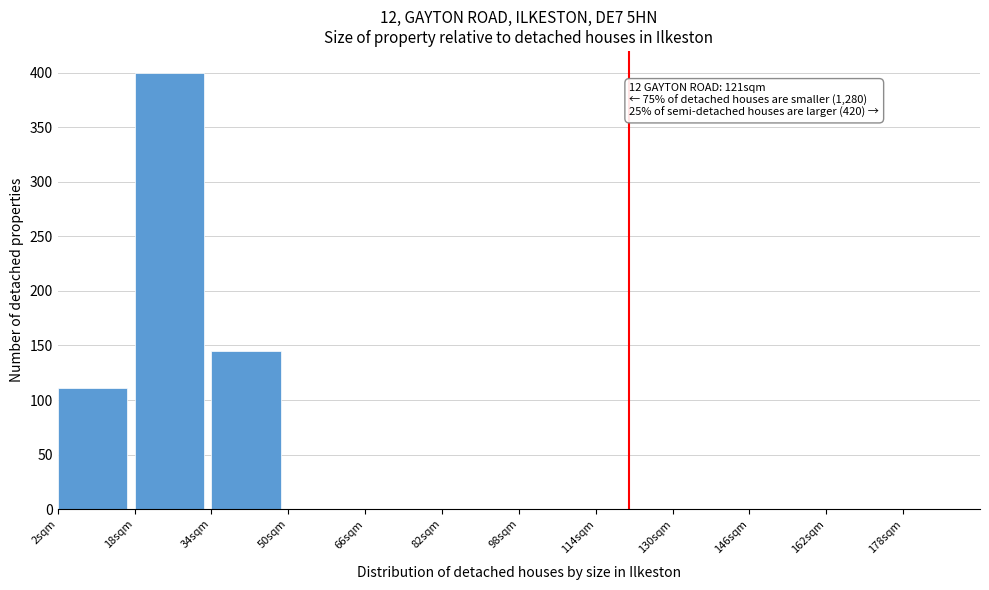

Over which range of the x-axis is the bar tallest?

18 to 34